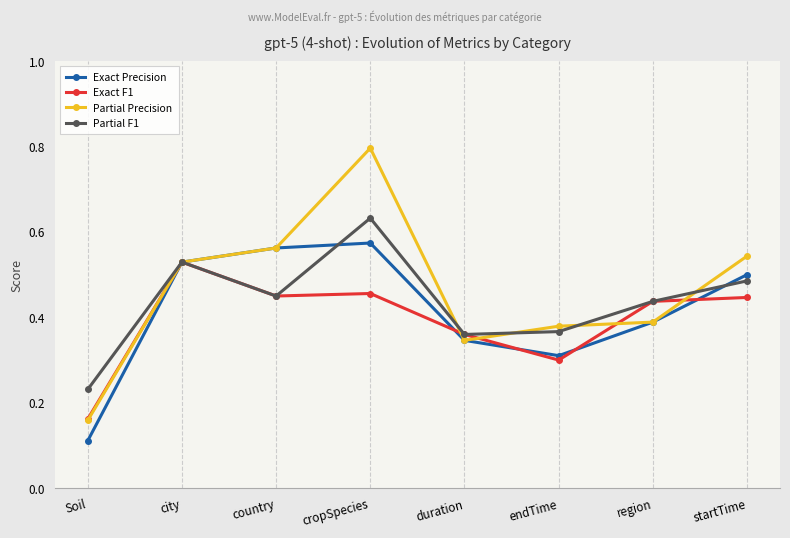

The value of Partial F1 at country is 0.3. True or false?

False